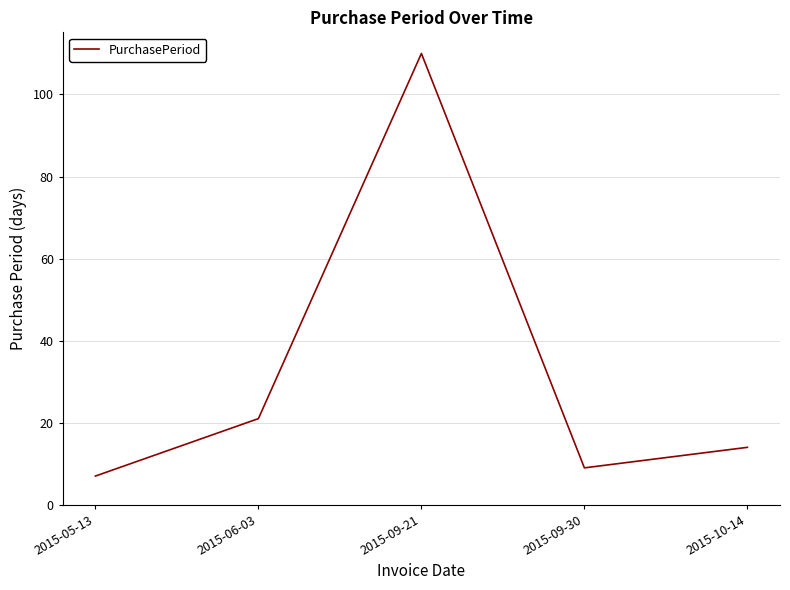

Which label corresponds to the largest value in the chart?

2015-09-21